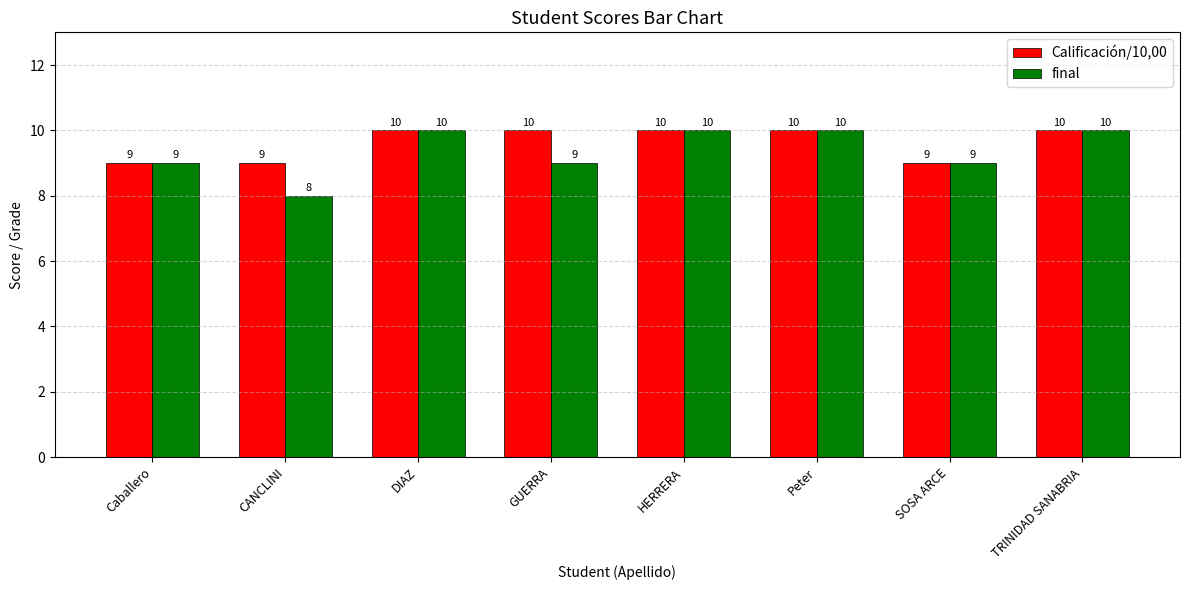

Reading right to left, list all the values displayed in this chart.

Calificación/10,00: TRINIDAD SANABRIA=10	SOSA ARCE=9	Peter=10	HERRERA=10	GUERRA=10	DIAZ=10	CANCLINI=9	Caballero=9
final: TRINIDAD SANABRIA=10	SOSA ARCE=9	Peter=10	HERRERA=10	GUERRA=9	DIAZ=10	CANCLINI=8	Caballero=9